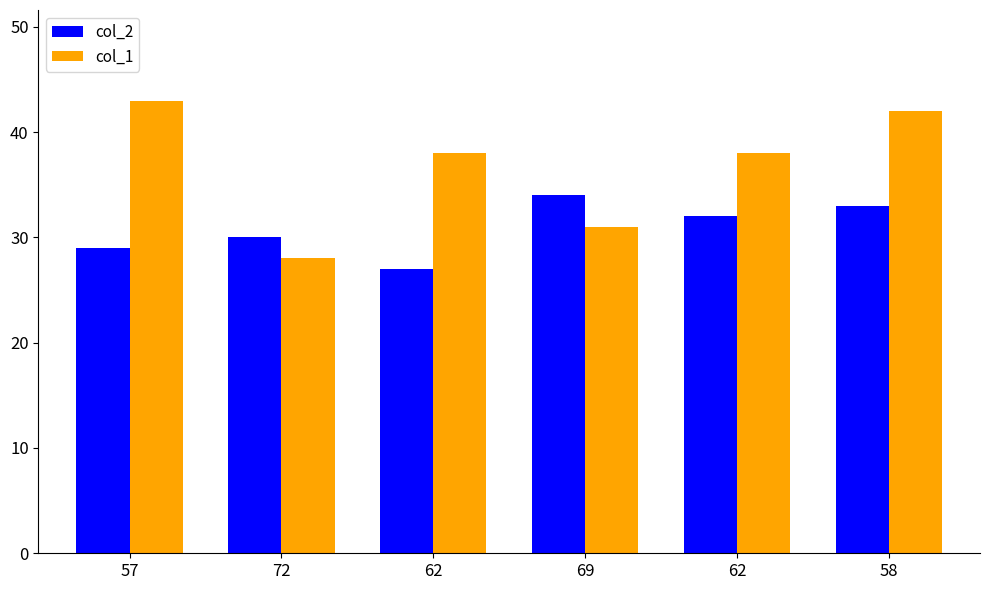

Reading left to right, what are all the values shown in this chart?

col_2: 57=29	72=30	62=27	69=34	62=32	58=33
col_1: 57=43	72=28	62=38	69=31	62=38	58=42